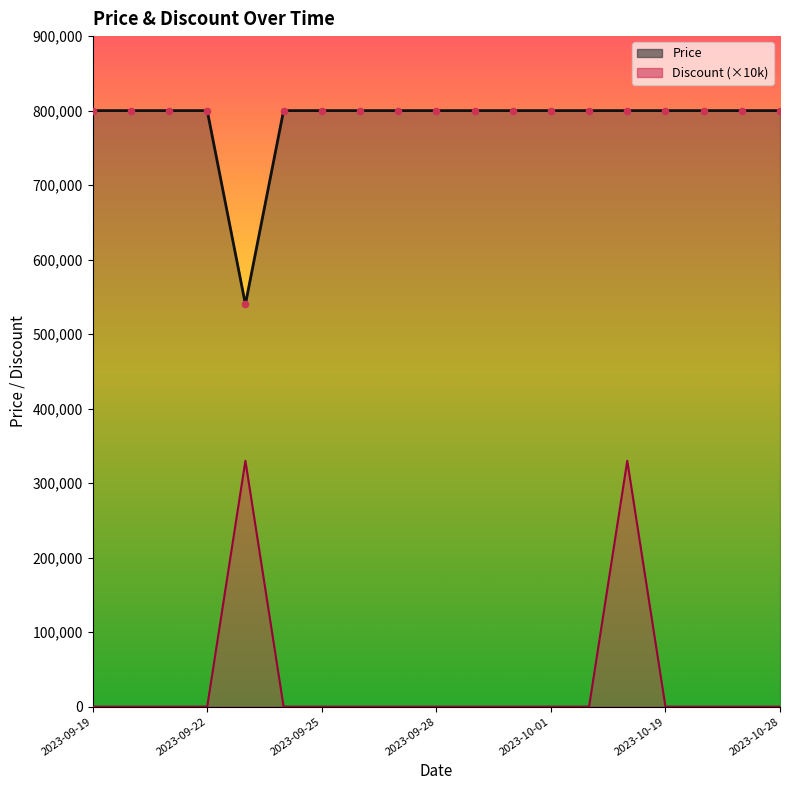

Which series reaches the minimum Y coordinate?

Discount